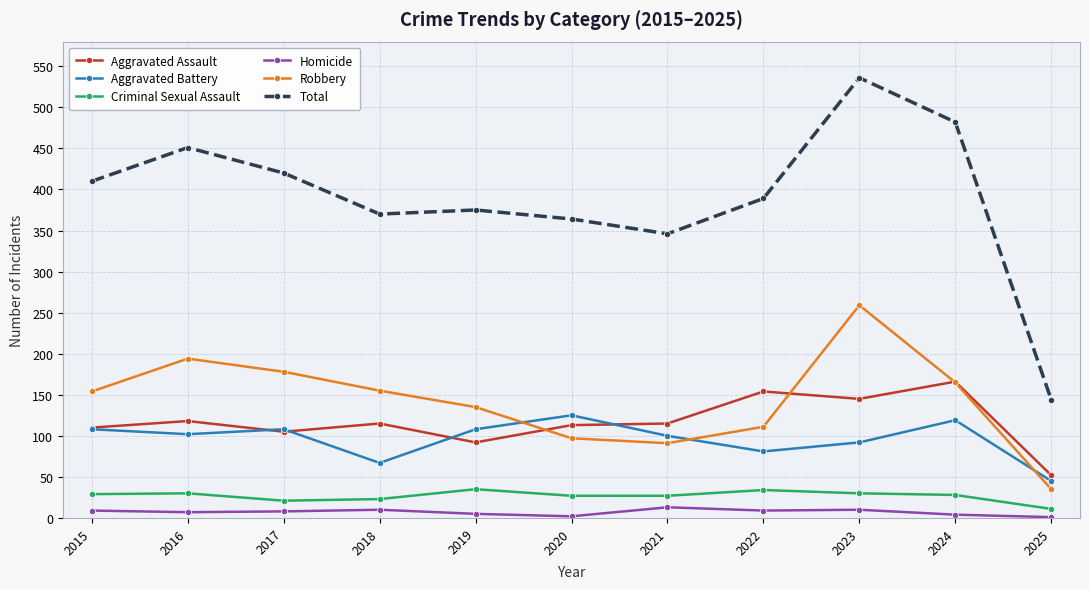

What is the difference between the maximum and minimum values in the Aggravated Battery series?

80